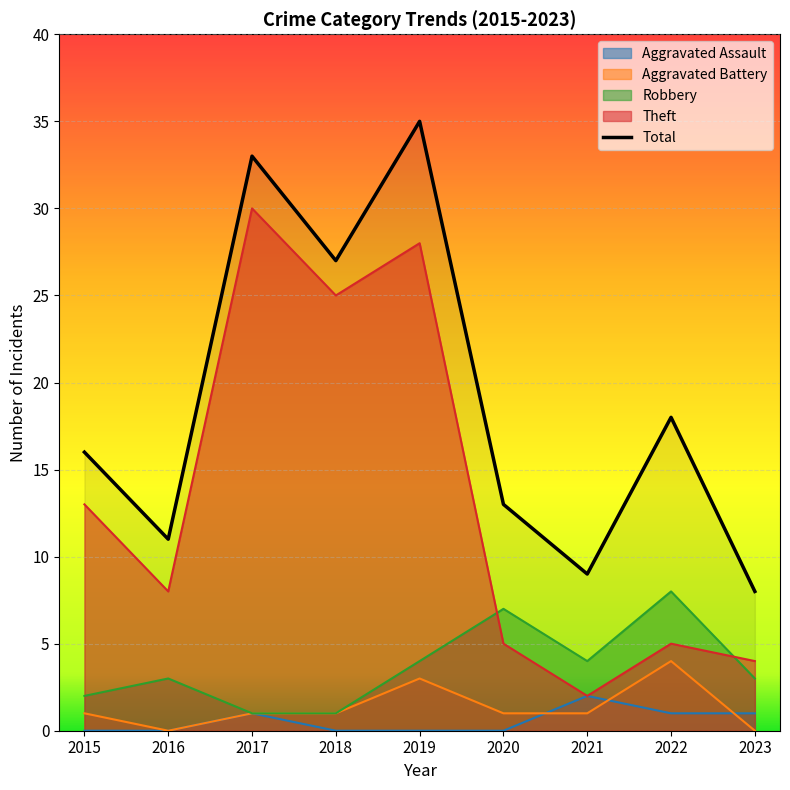

The value of Robbery at 2023 is 3. True or false?

True